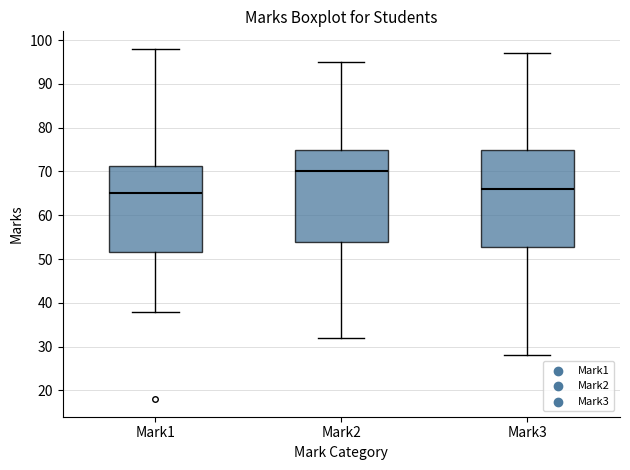

Reading left to right, transcribe this box plot: for each box, give where its median line is, the range the box spans, and where its two whiskers end, as read against the y-axis. The values are not printed on the chart, so give them approximately, as read against the axis.

Mark1: median 65, box 52 to 71, whiskers 38 to 98
Mark2: median 70, box 54 to 75, whiskers 32 to 95
Mark3: median 66, box 53 to 75, whiskers 28 to 97